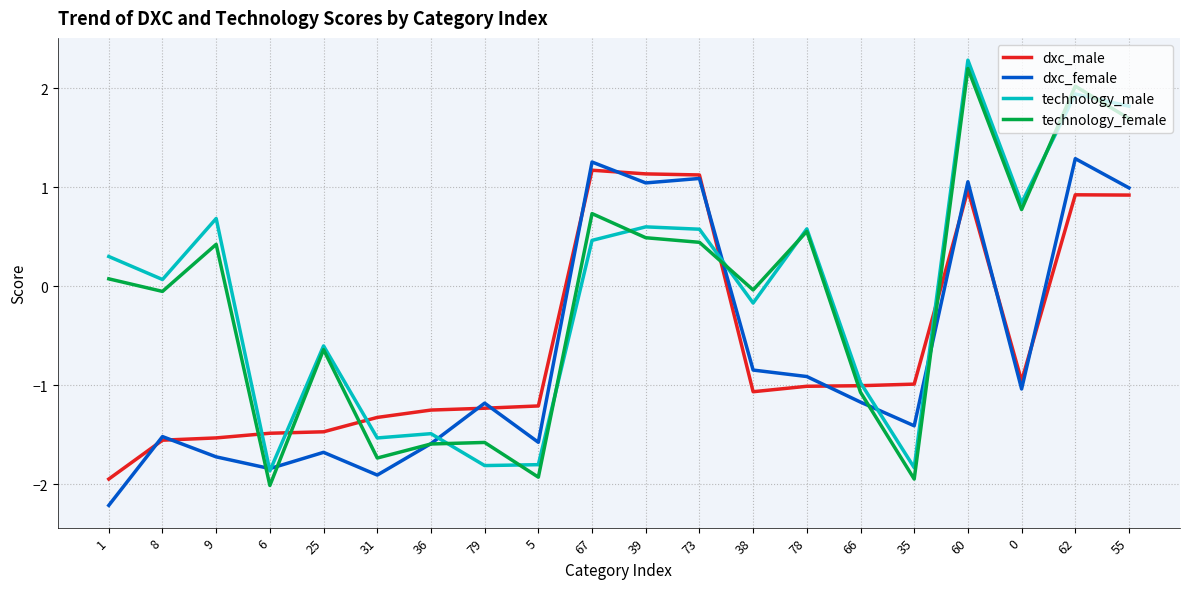

True or false: dxc_female has a value of 0.6 at 62.

False